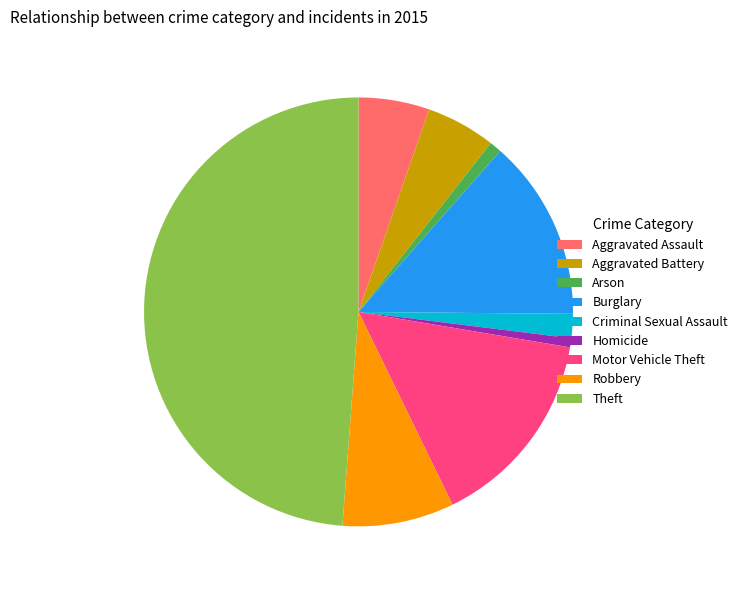

Is there any slice that represents more than half of the pie?

No